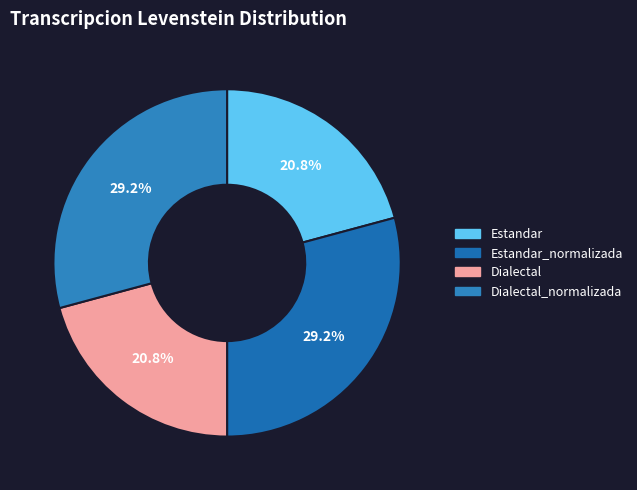

Count the number of slices in the pie.

4